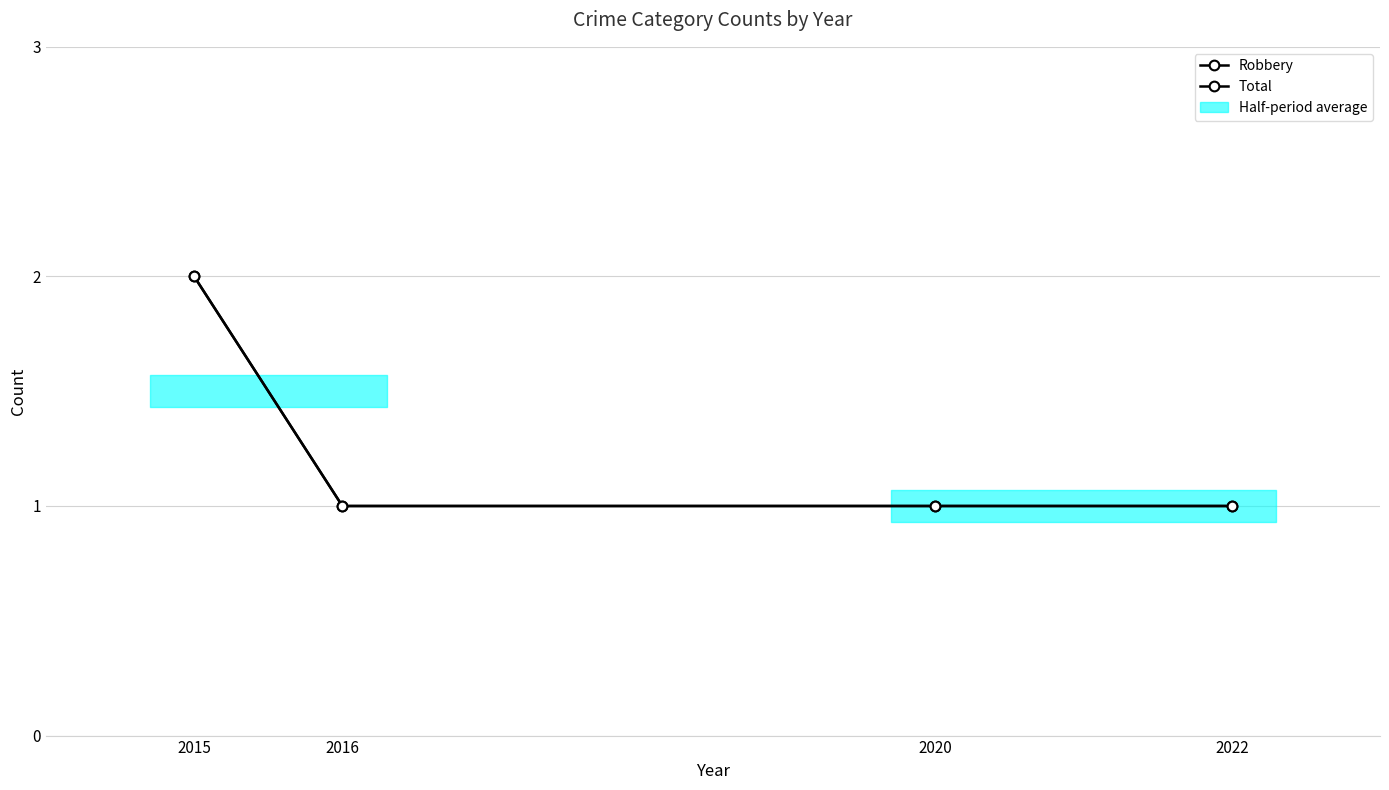

At which category does the chart reach its peak across all series?

2015